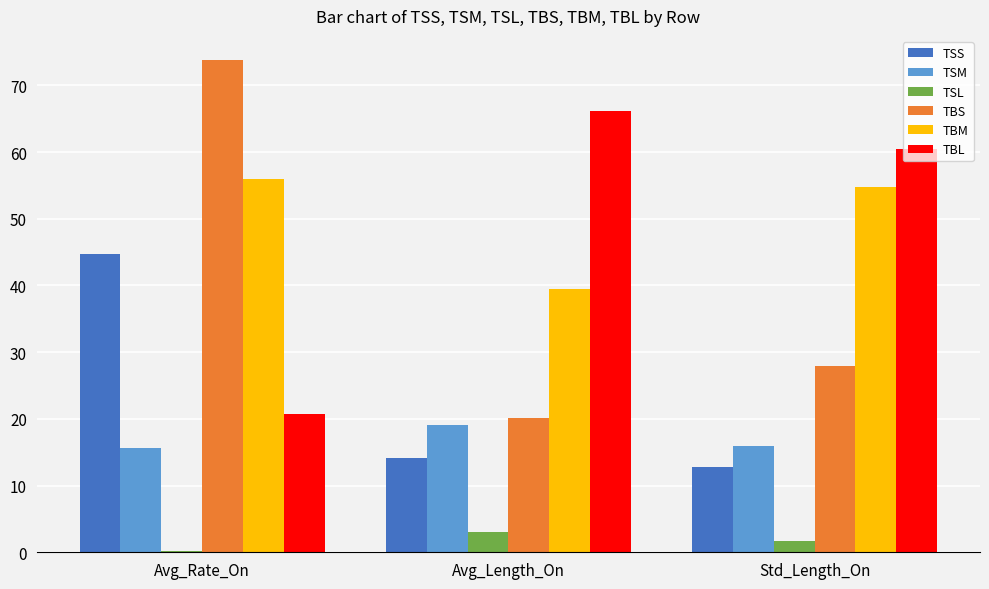

At which label is TBL closest to 43?

Std_Length_On